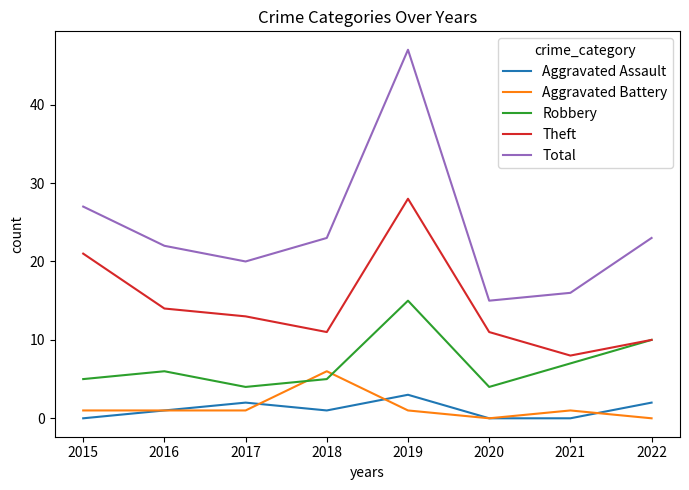

How many categories are shown in the chart?

8